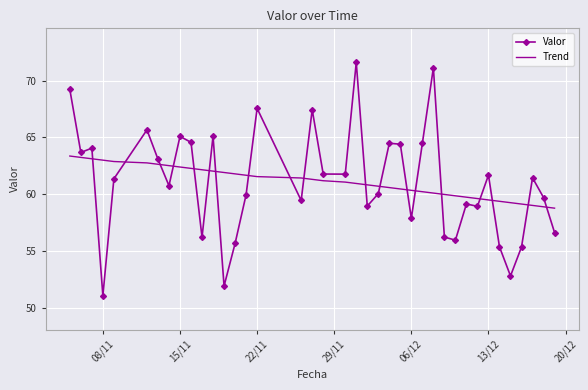

List the series in order of their peak value, highest first.

Valor, Trend